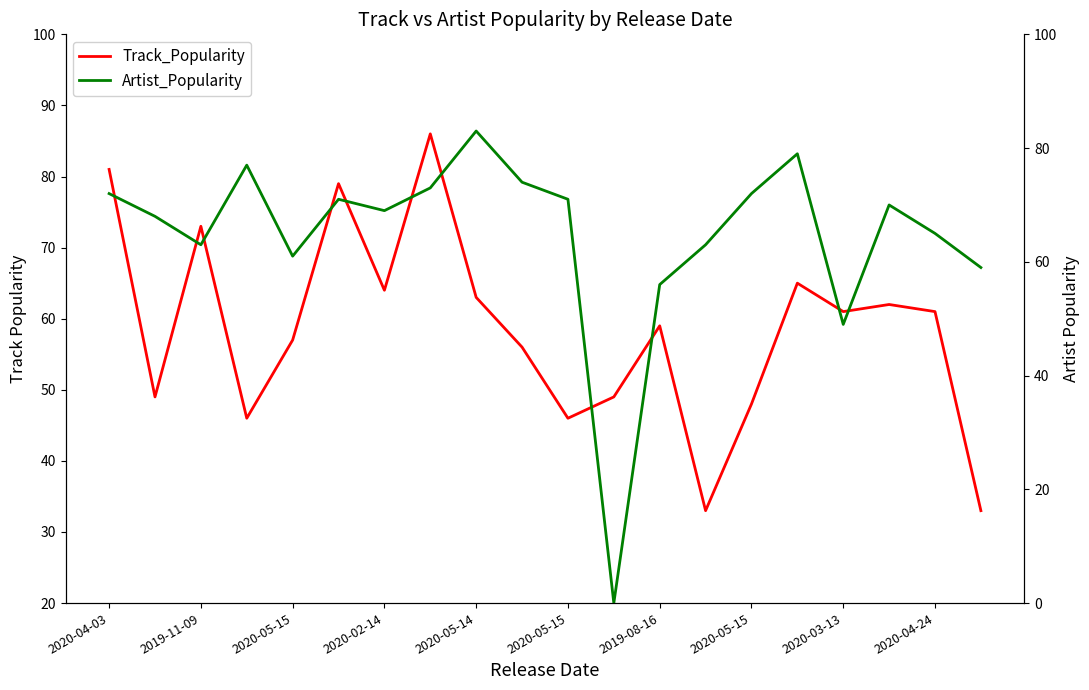

Does the chart display data point markers on the line(s)?

No